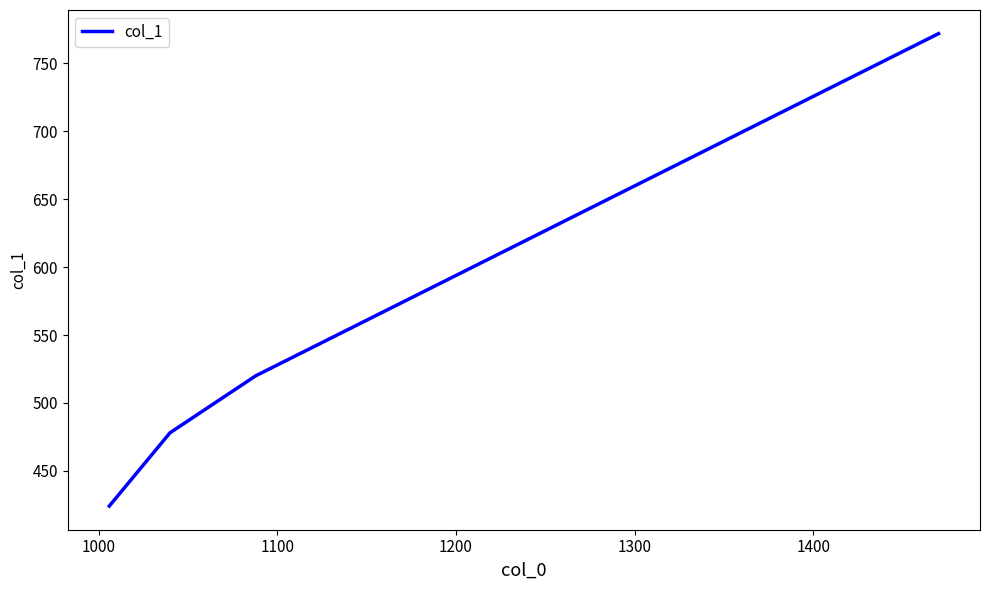

What is the smallest value displayed?

424